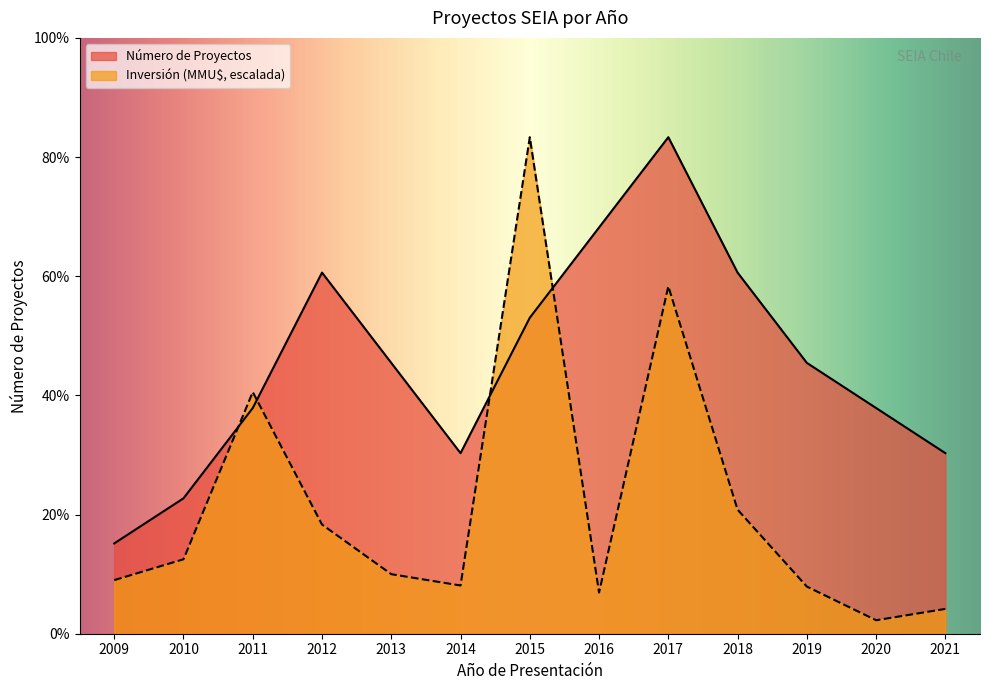

Reading left to right, what are all the values shown in this chart?

Número de Proyectos: 2.0	3.0	5.0	8.0	6.0	4.0	7.0	9.0	11.0	8.0	6.0	5.0	4.0
Inversión (MMU$): 1.2	1.6	5.4	2.4	1.3	1.1	11.0	0.9	7.7	2.7	1.0	0.3	0.5